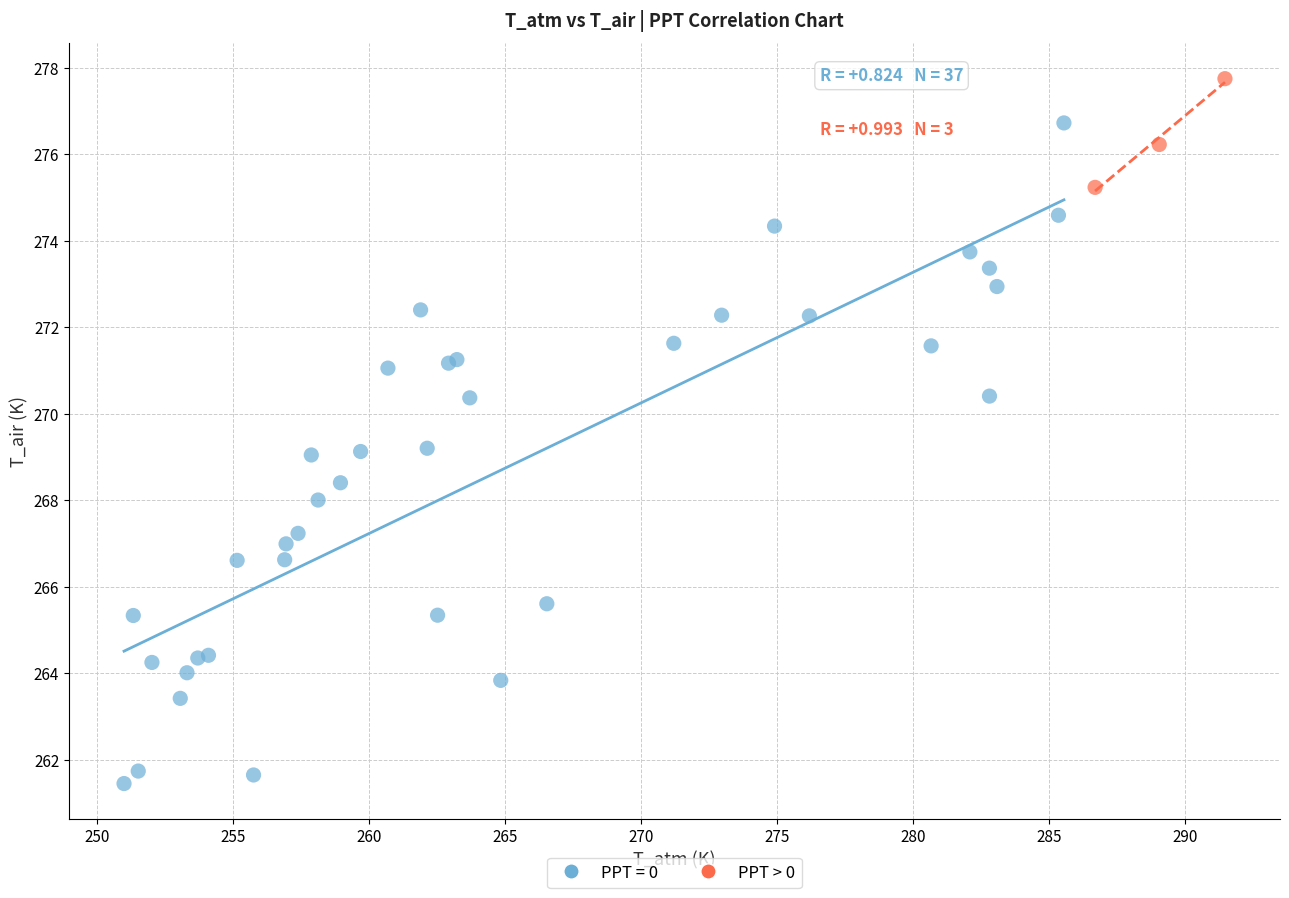

Which series reaches the maximum Y coordinate?

PPT > 0